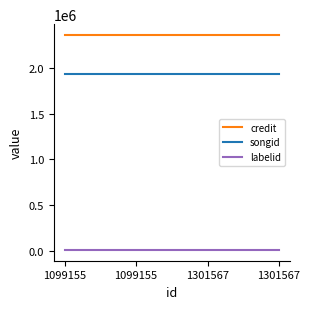

What is the smallest value displayed?

9935